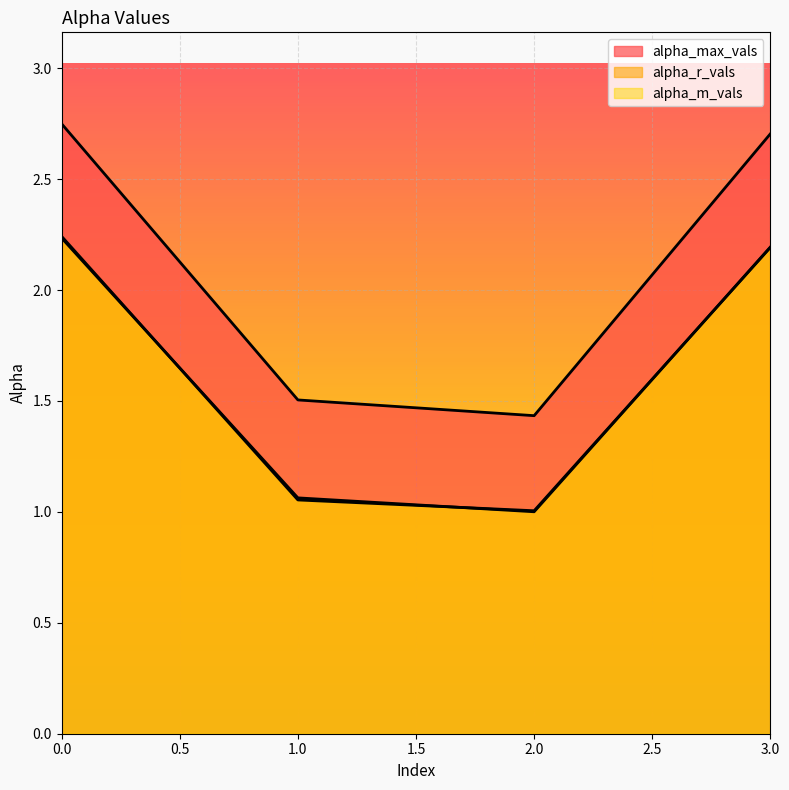

What are all the series names shown in the legend?

alpha_max_vals, alpha_r_vals, alpha_m_vals